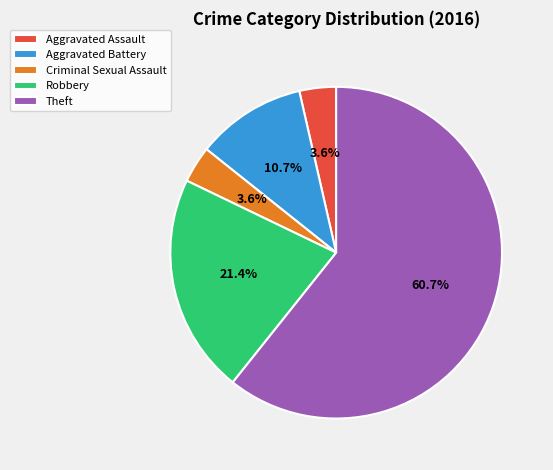

To the nearest percent, what is the average slice percentage?

20%